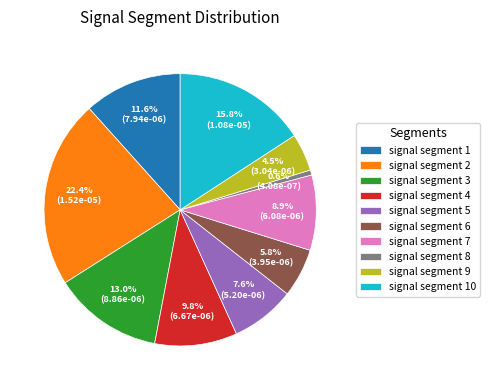

Does signal segment 8 account for over 50% of the chart?

No